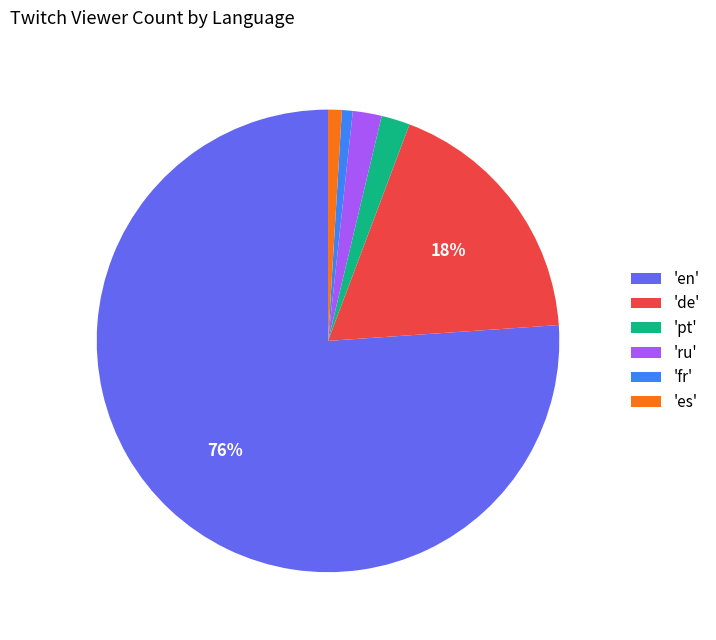

To the nearest percent, what percentage of the pie is 'pt'?

2%